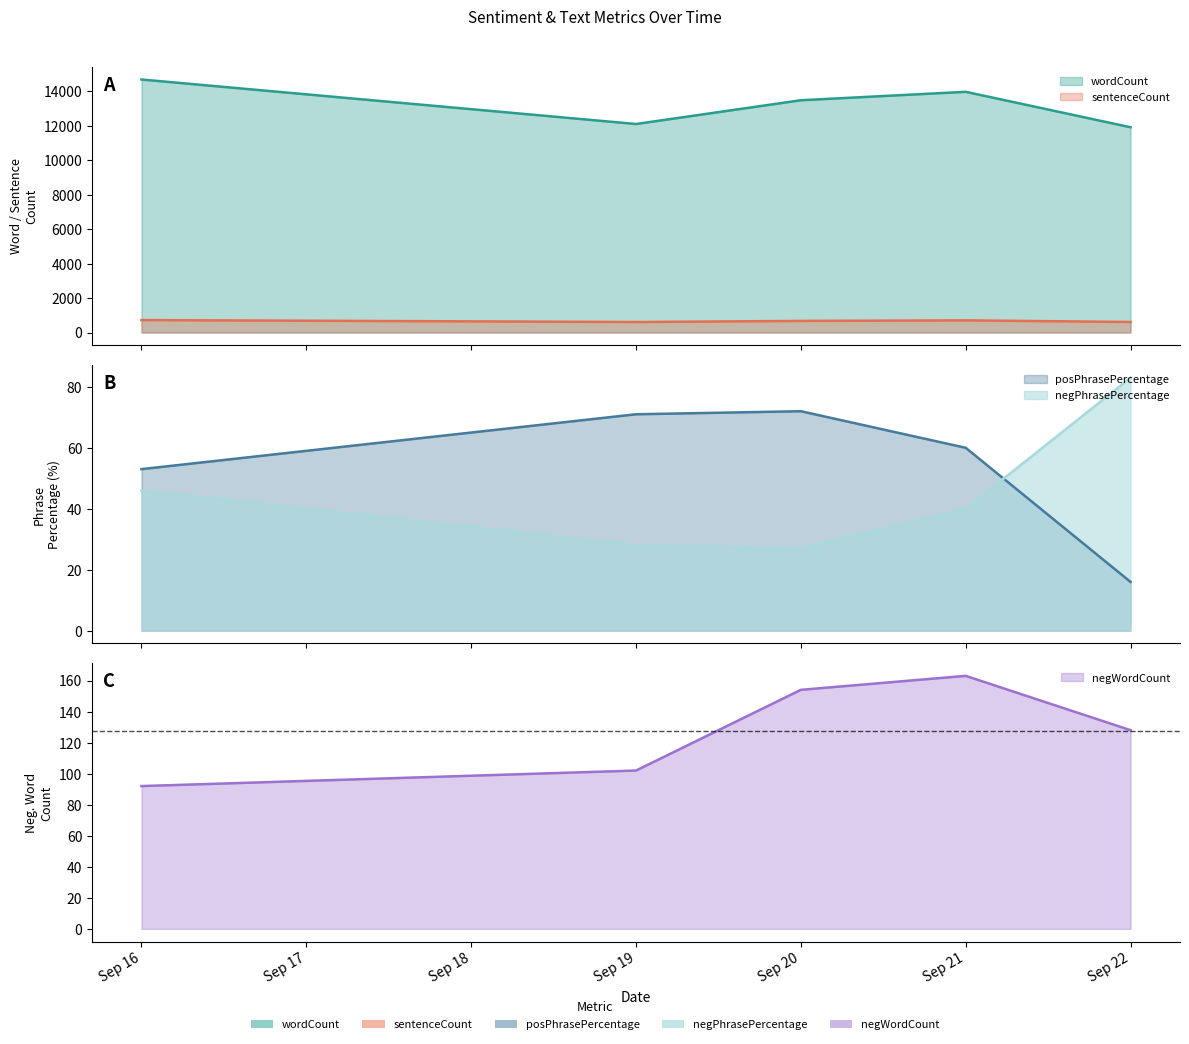

Which series has the largest total across all categories?

wordCount